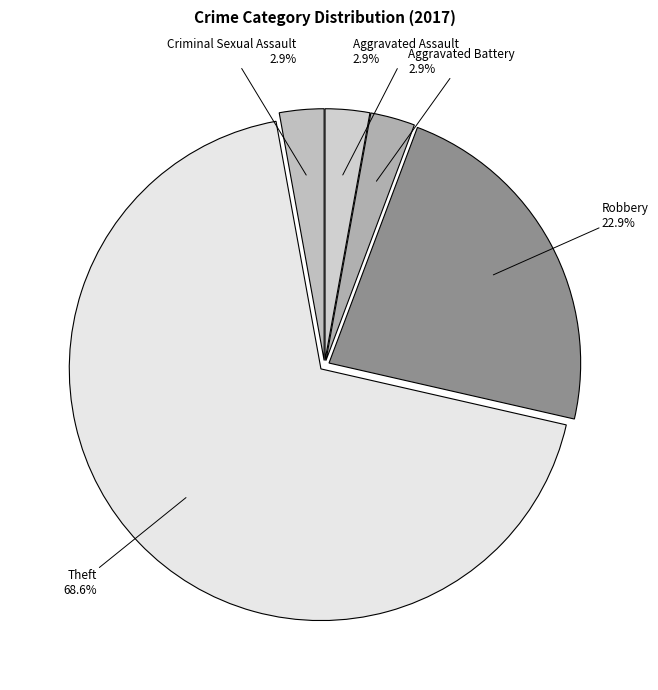

To the nearest percent, what is the combined percentage of Criminal Sexual Assault and Robbery?

26%